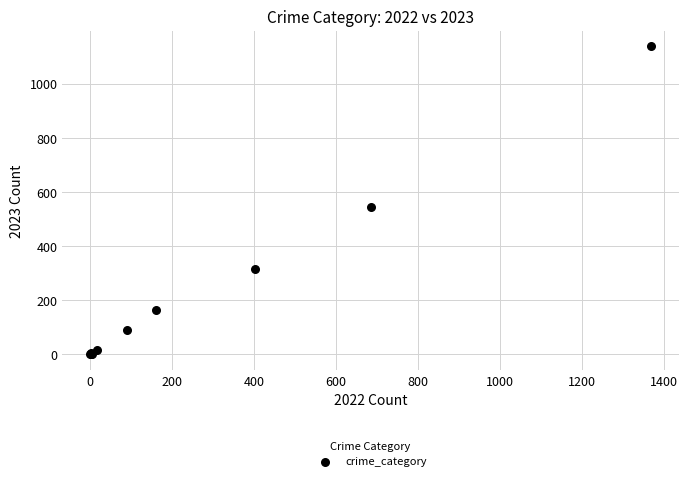

What Y value in the scatter plot is closest to 569?

545